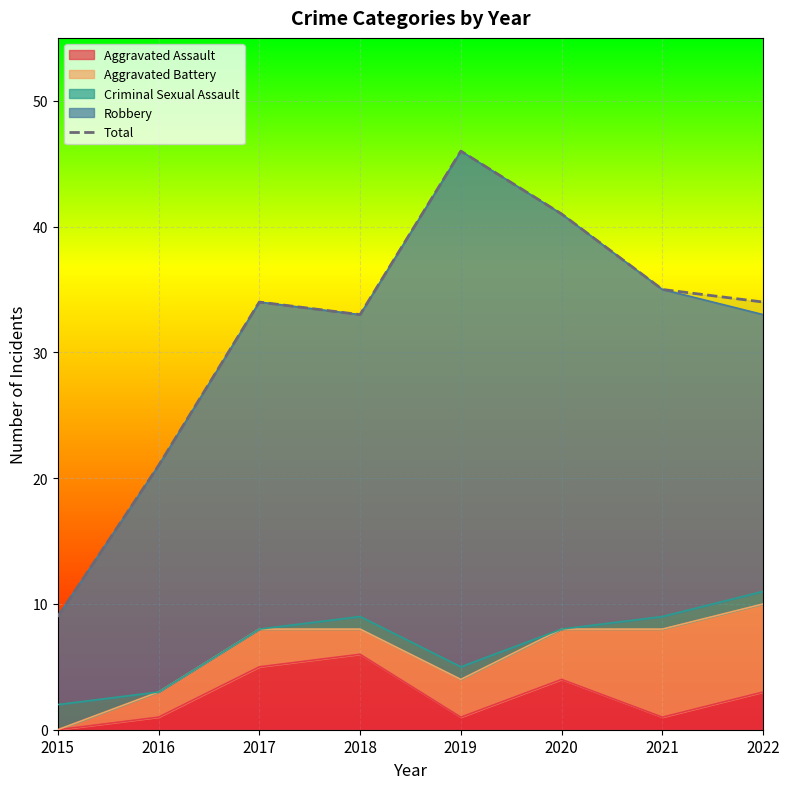

What is the smallest value displayed?

9